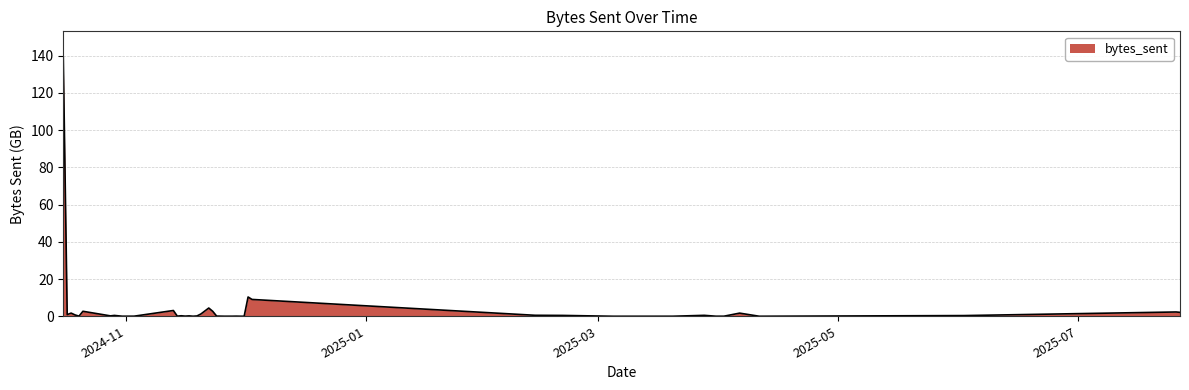

What is the greatest value displayed?

139.1